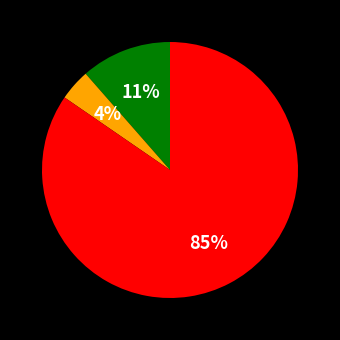

Does any single category account for the majority?

Yes